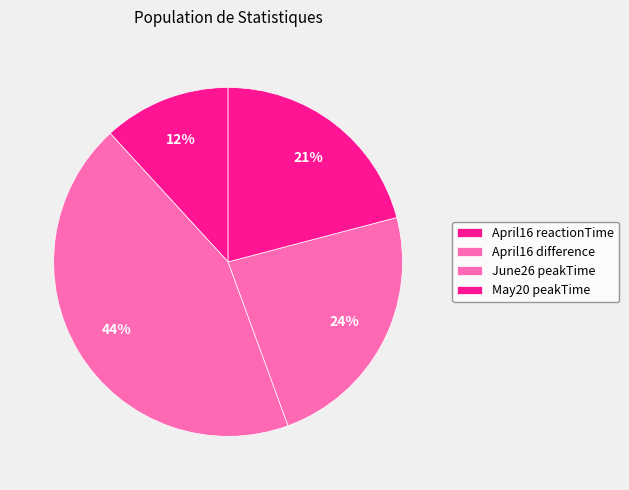

Do April16 reactionTime and April16 difference together represent more than half of the pie?

Yes